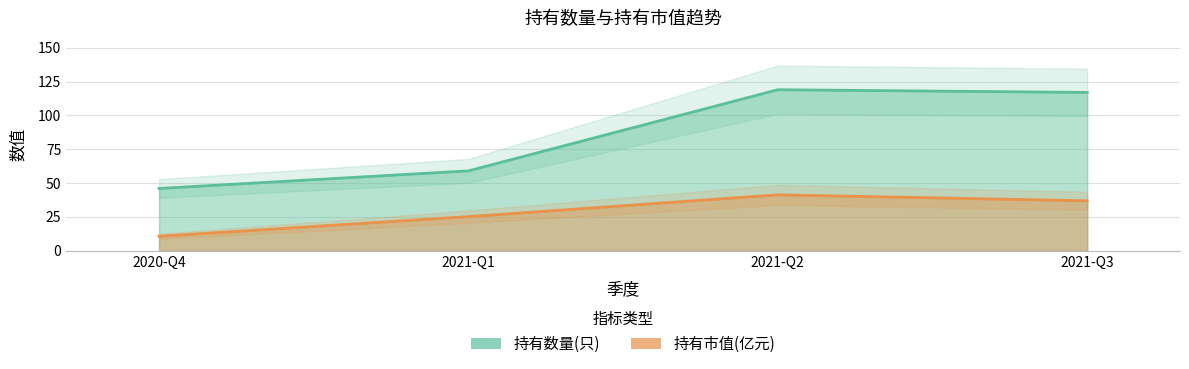

What is the maximum value for 持有市值(亿元)?

41.3